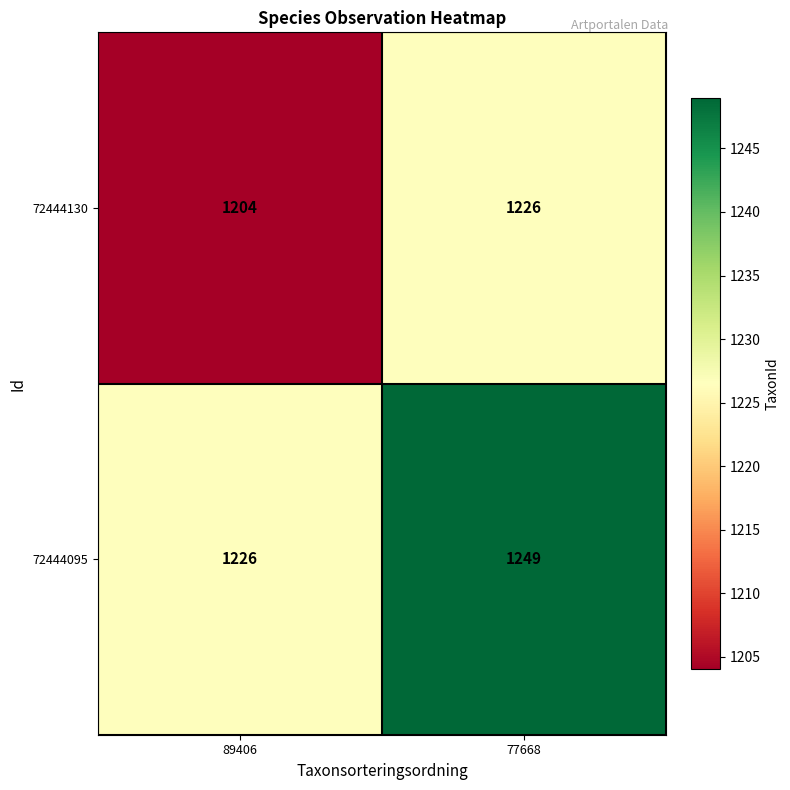

Between 89406 and 77668, which series saw the biggest shift?

72444095